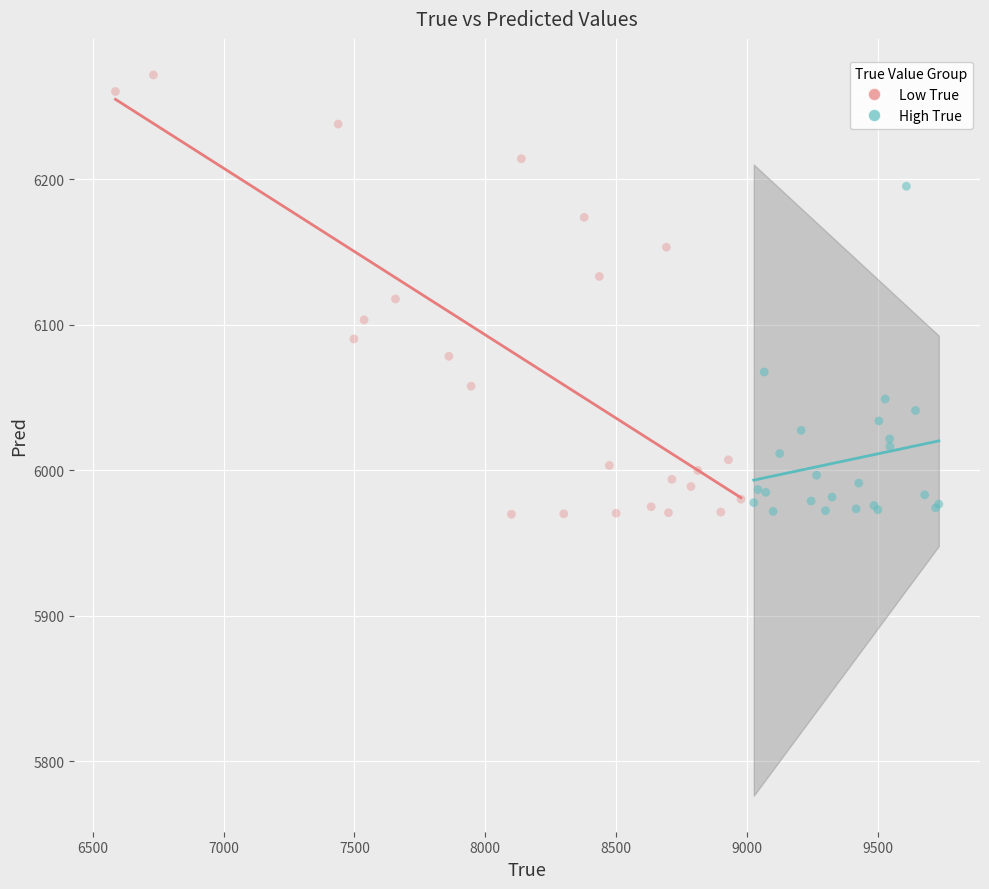

Which series reaches the maximum Y coordinate?

Low True